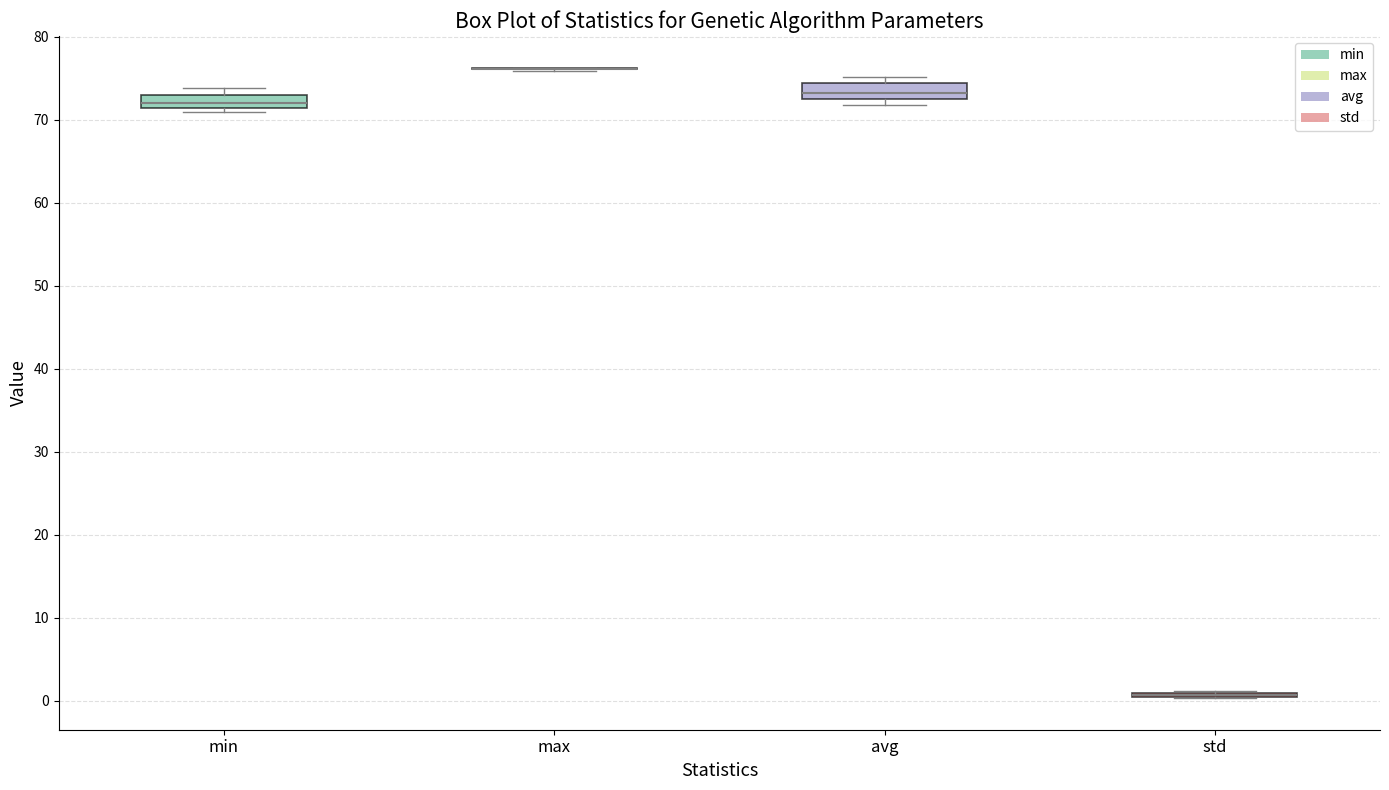

Where does the median line of the box for min sit on the y-axis? The values are not printed on the chart, so give them approximately, as read against the axis.

72